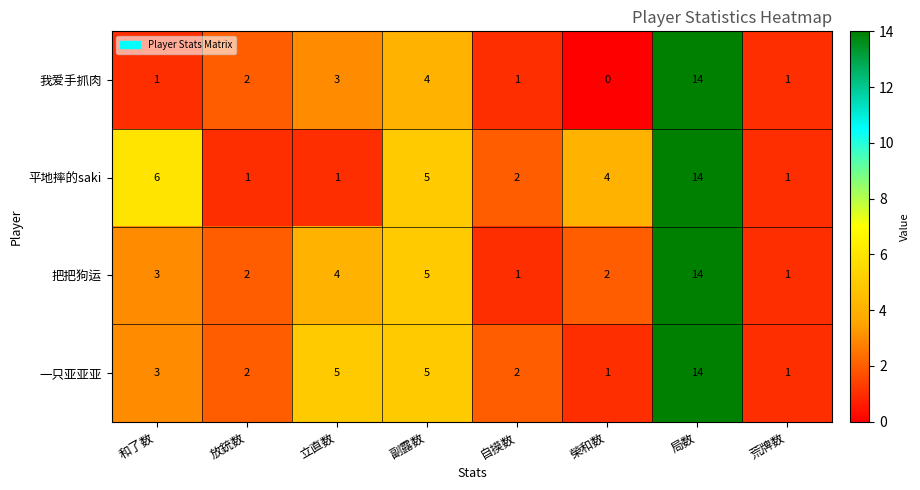

Which series has the largest total across all categories?

平地摔的saki